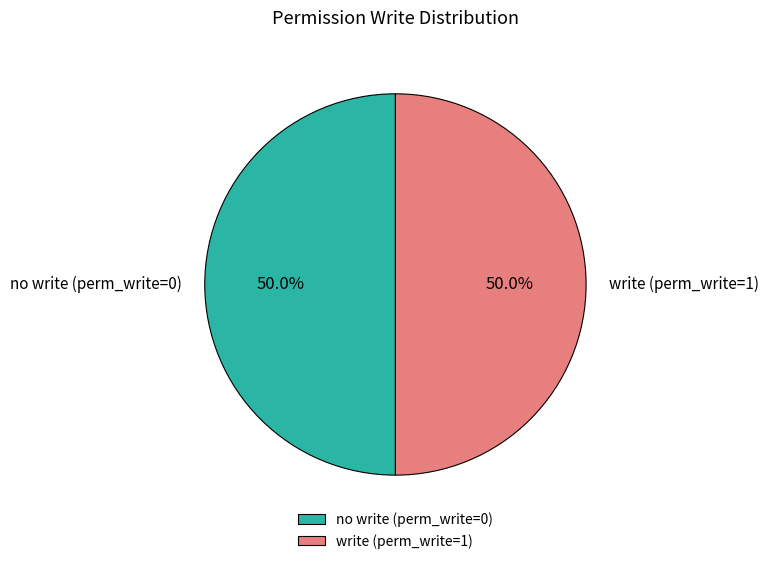

What percentage do no write (perm_write=0) and write (perm_write=1) together represent?

100.0%